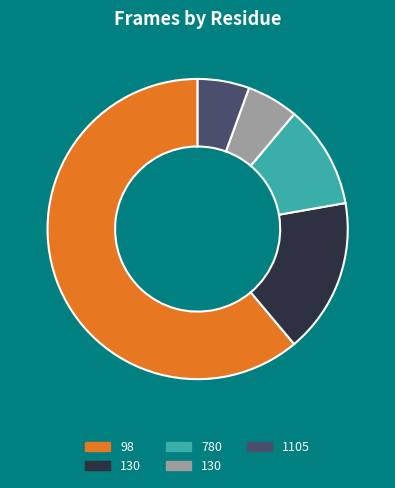

To the nearest percent, what is the average slice percentage?

20%